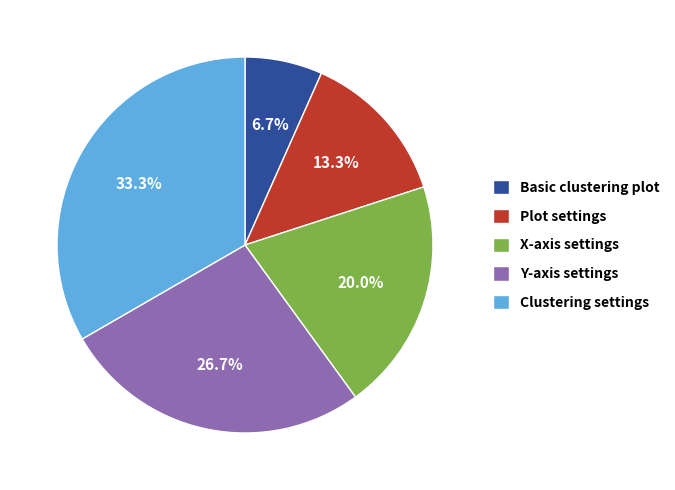

What is the largest slice in the pie chart?

Clustering settings